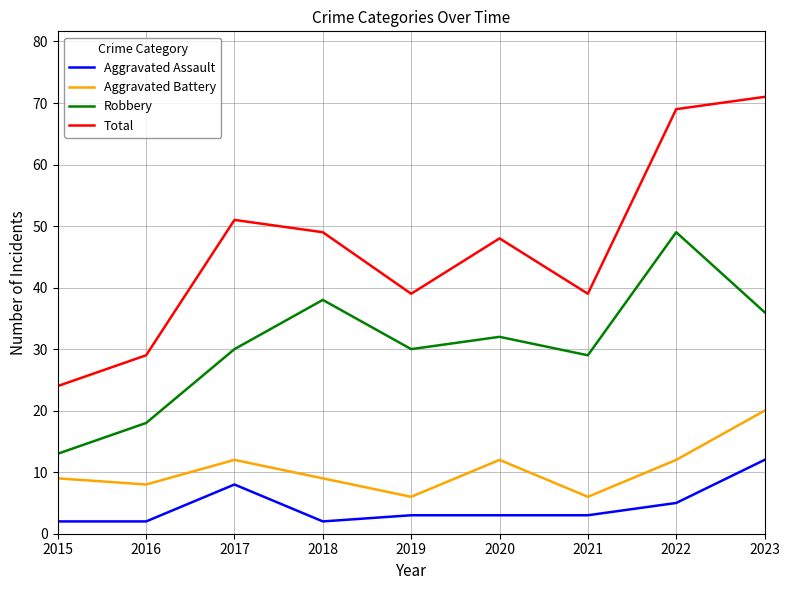

Where does the Aggravated Assault series first go above 3?

2017